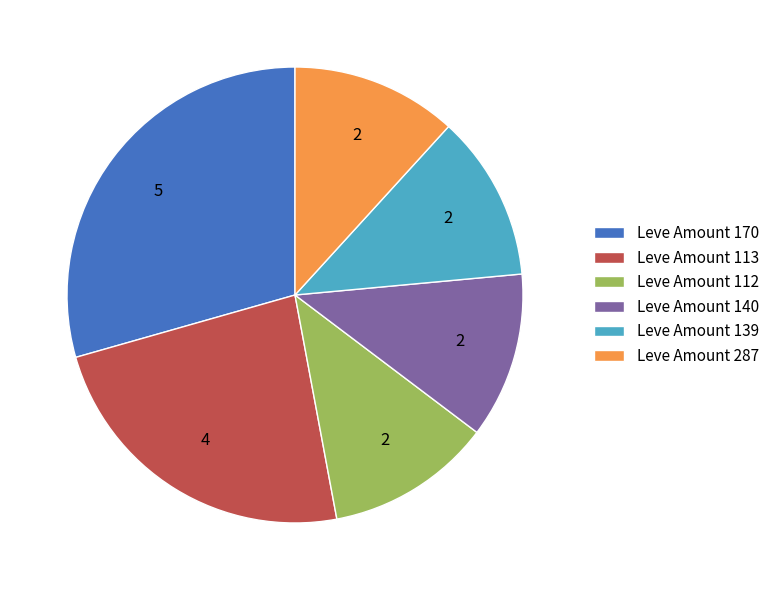

Does any single category account for the majority?

No